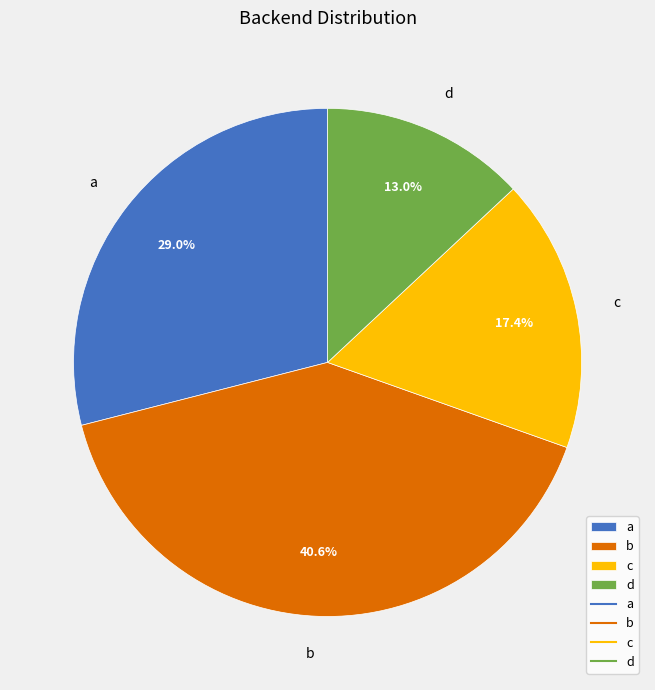

Does d represent more than half of the total?

No